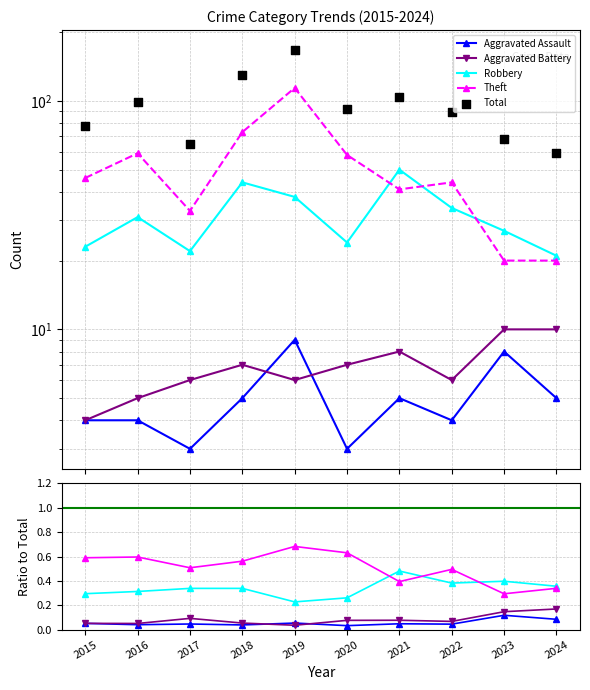

Is the value of Aggravated Battery at 2018 greater than the value of Total at 2023?

No